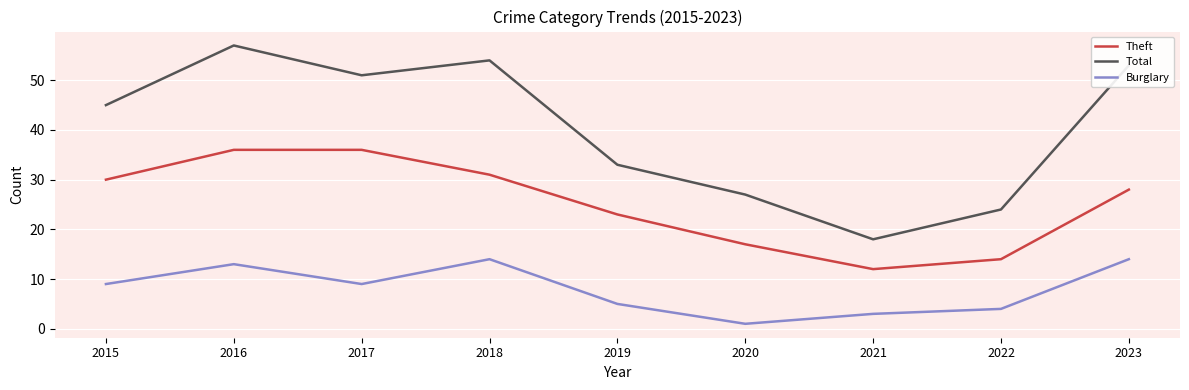

Does the chart have visible grid lines?

Yes